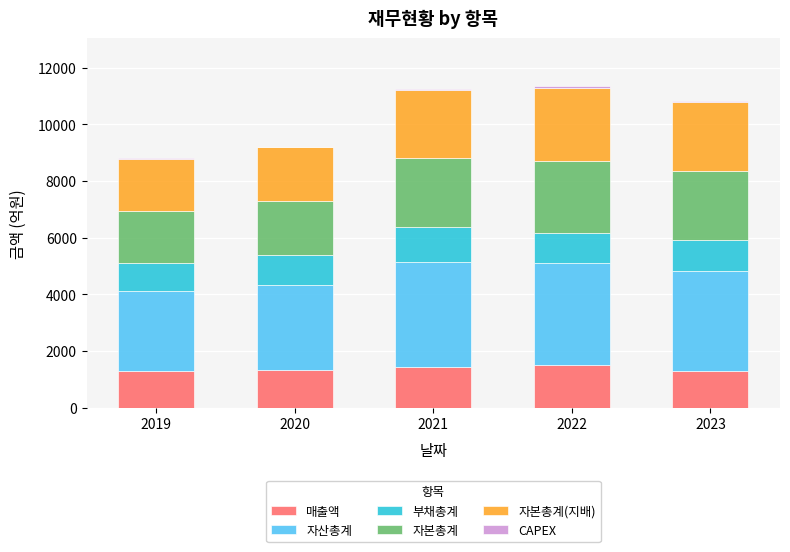

What is the maximum value for 매출액?

1522